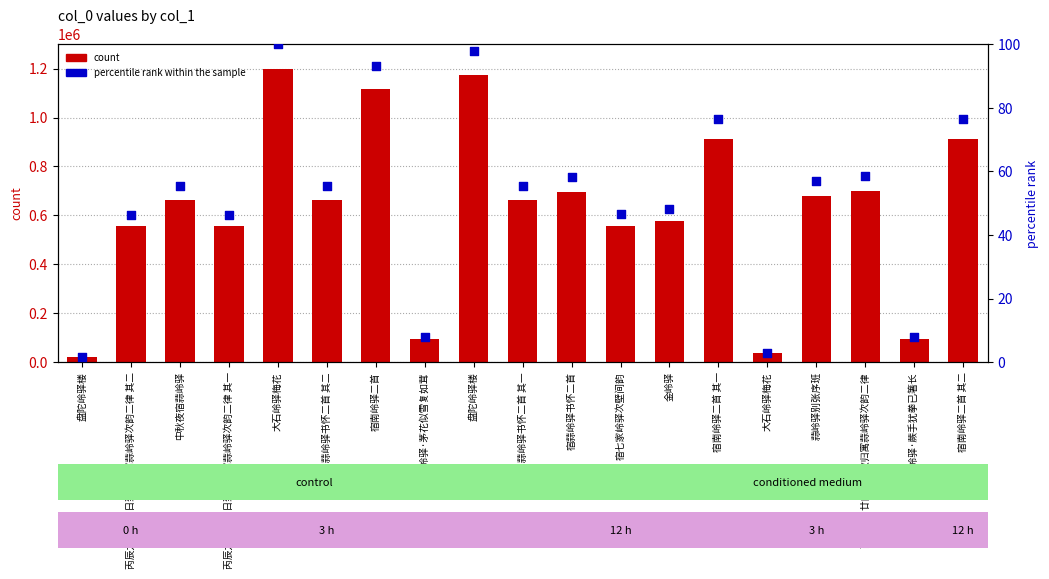

Which series reaches the maximum Y coordinate?

count